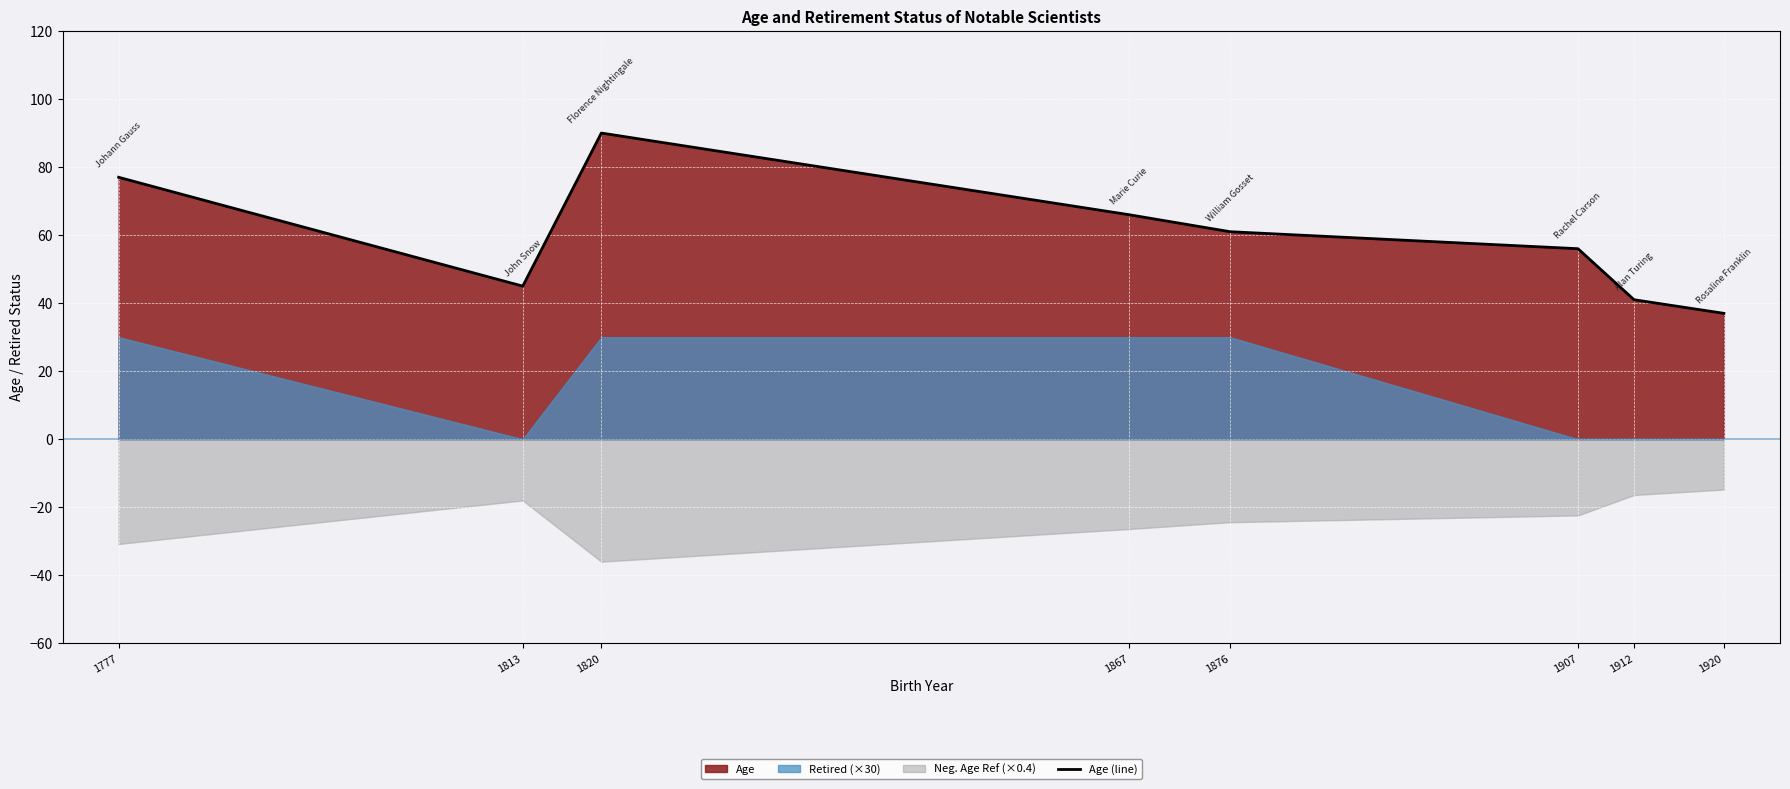

What is the average value?

59